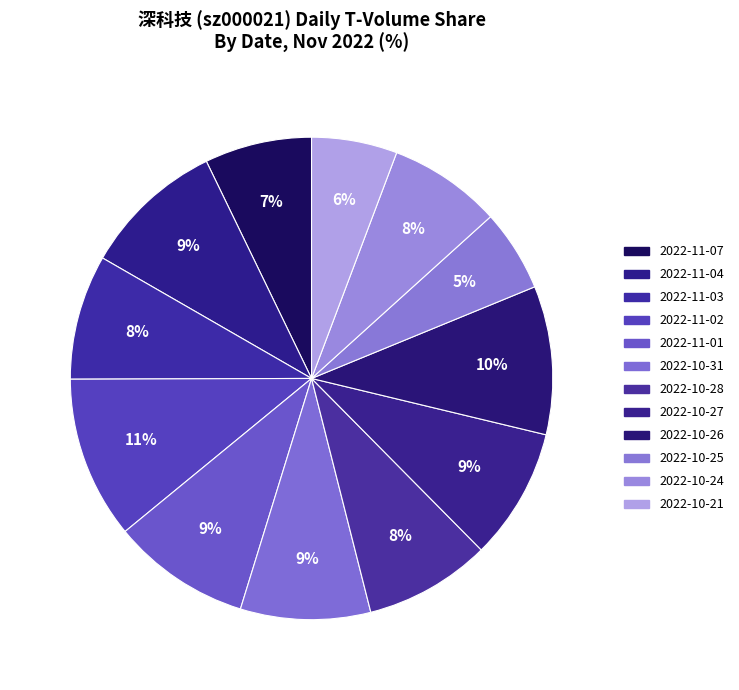

How many slices are in this pie chart?

12